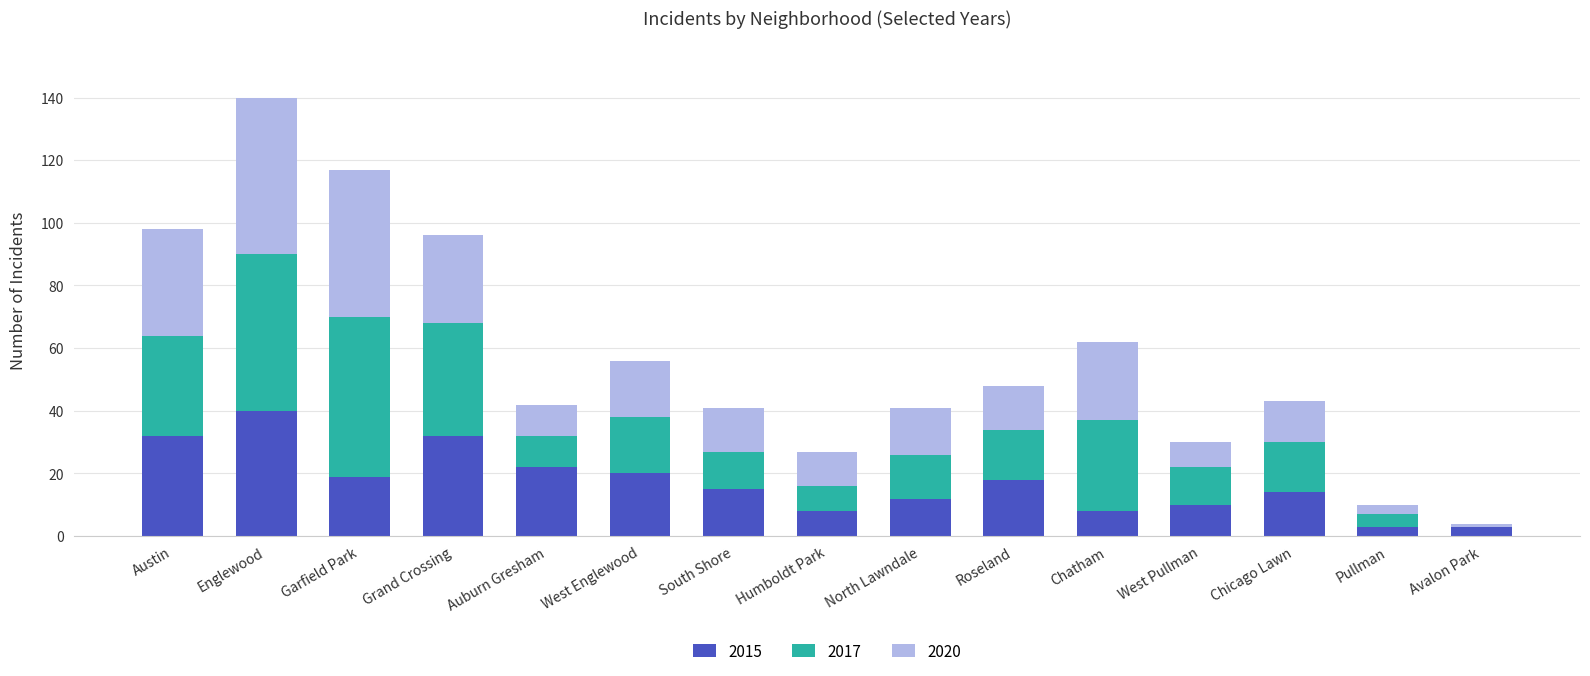

At which category is the sum across all series the highest?

Englewood